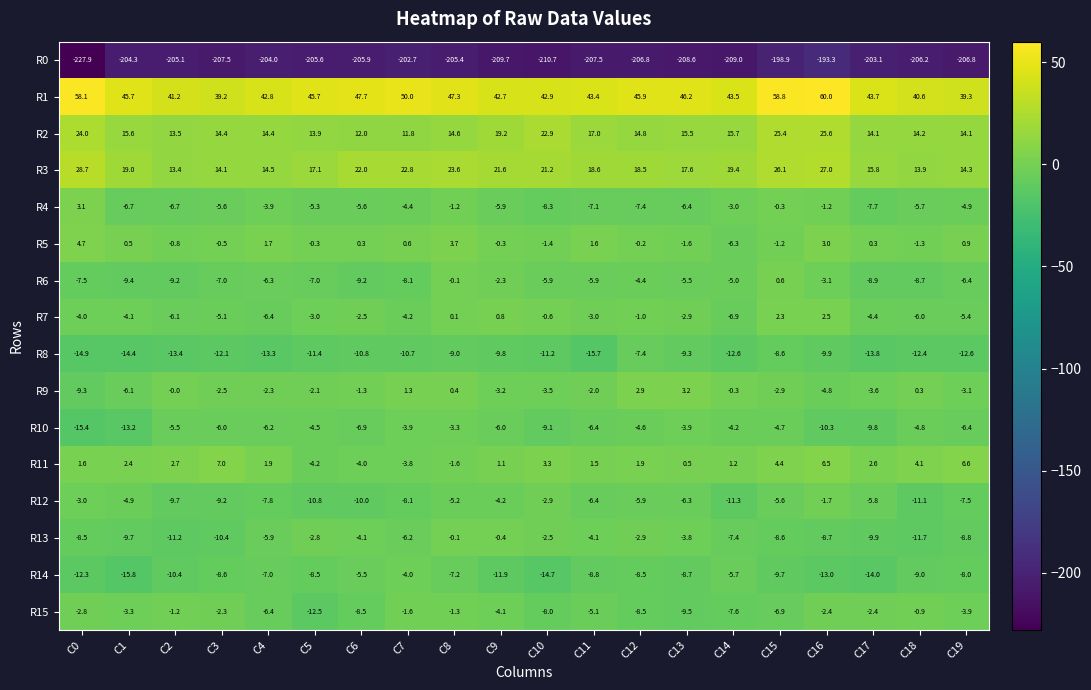

Which series has the largest total across all categories?

R1